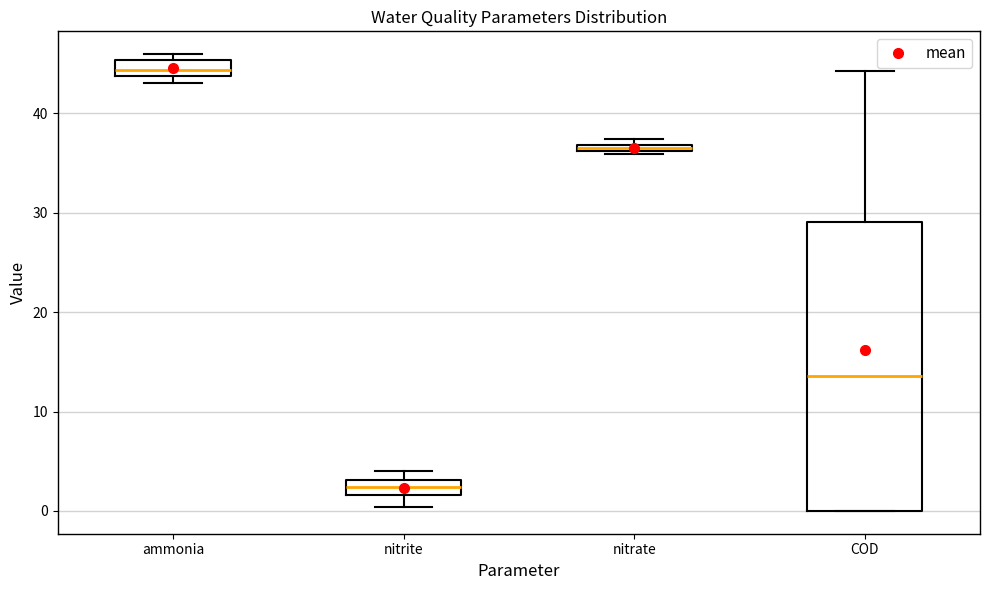

Which box is the tallest, from its lower edge to its upper edge?

COD